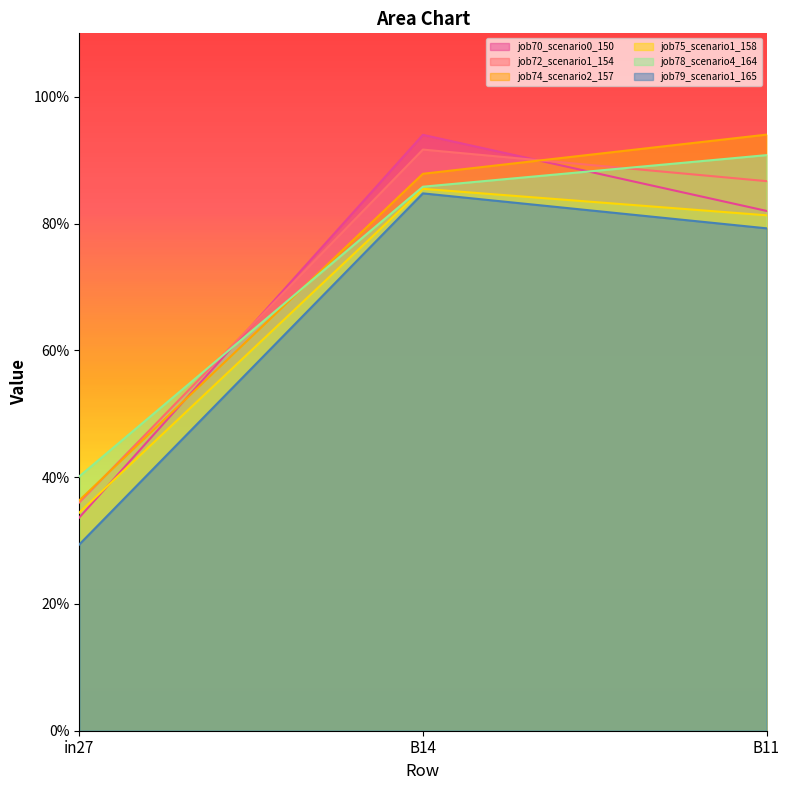

Which series has the widest spread of values?

job70_scenario0_150